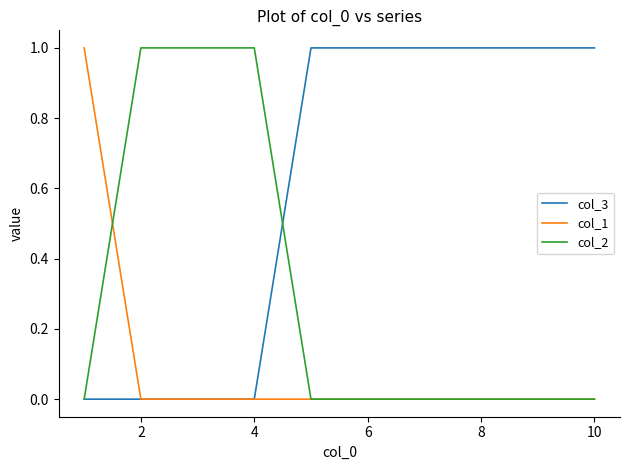

Rank the series by their average value, from lowest to highest.

col_1, col_2, col_3